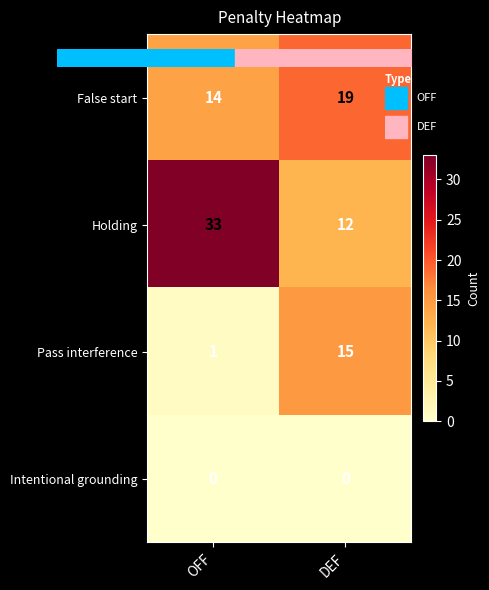

The Intentional grounding series shows 0 at DEF. True or false?

True